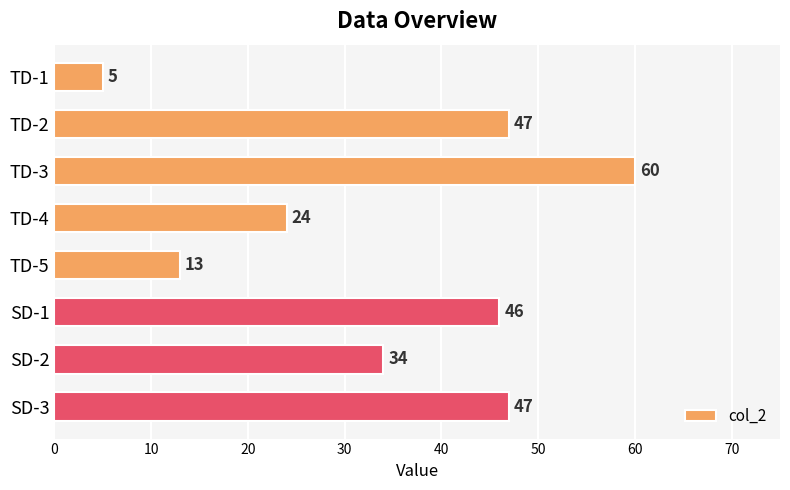

The chart shows a value of 62 at SD-1. True or false?

False